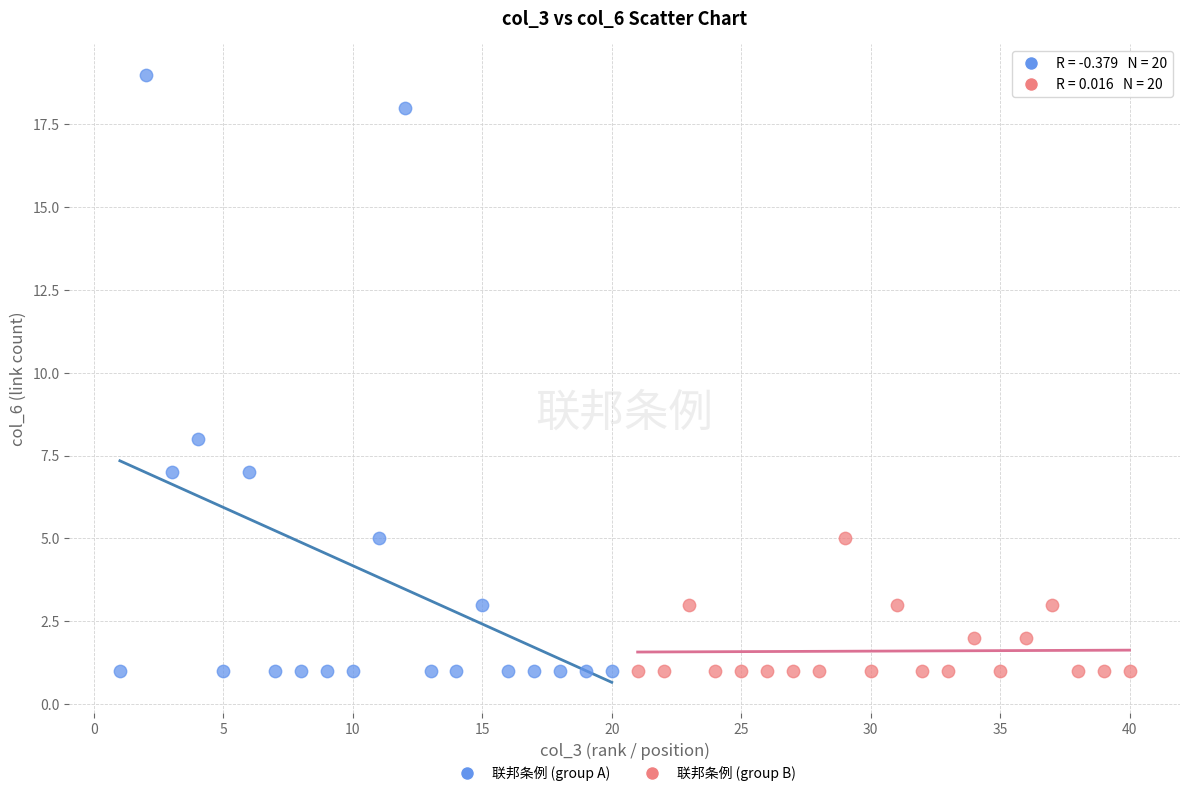

What are all the series names shown in the legend?

联邦条例 (group A), 联邦条例 (group B)